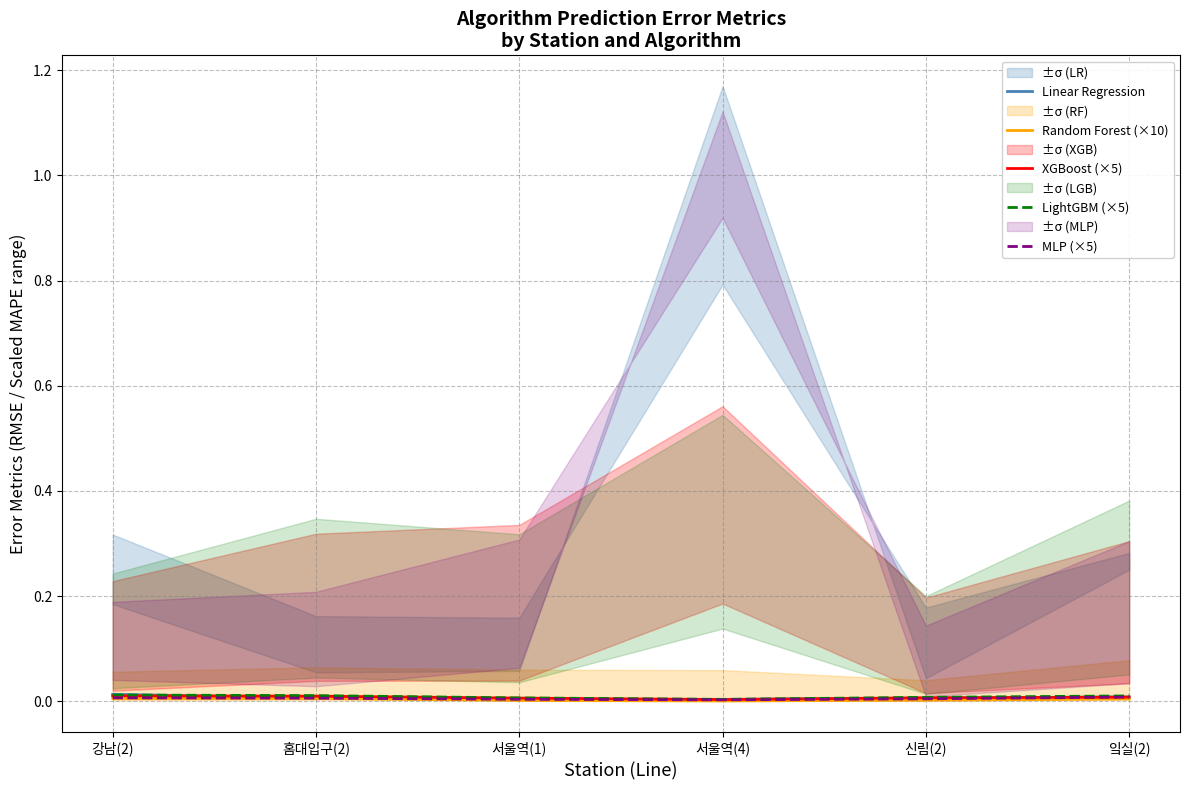

Where is MLP (×5) nearest to the value 0?

서울역(4)